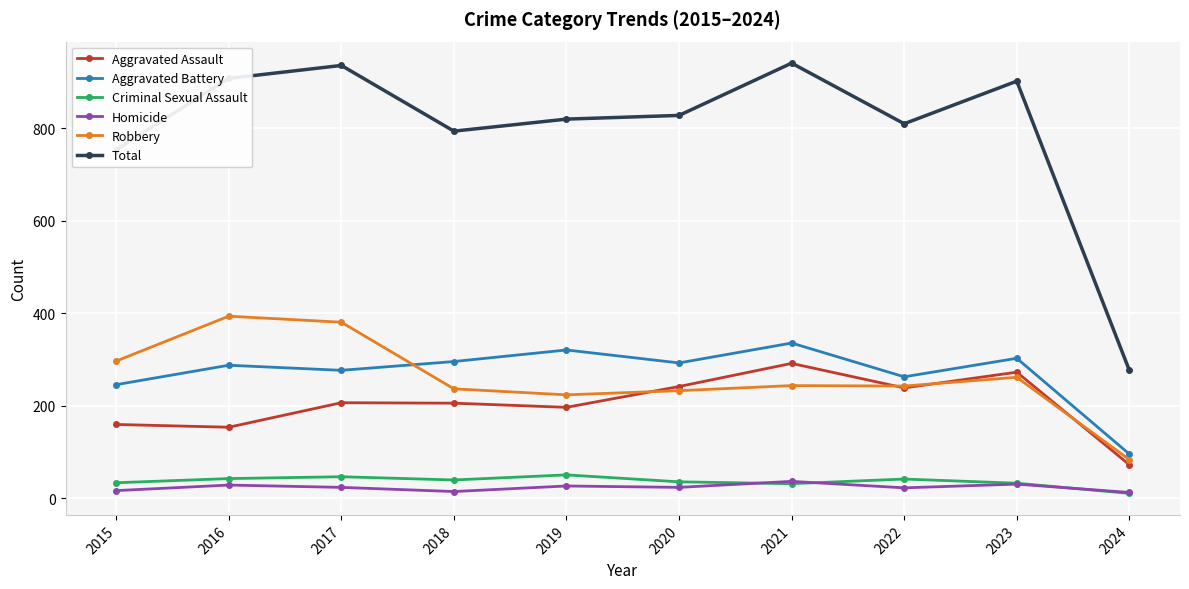

What is the difference between the Total values at 2022 and 2023?

92